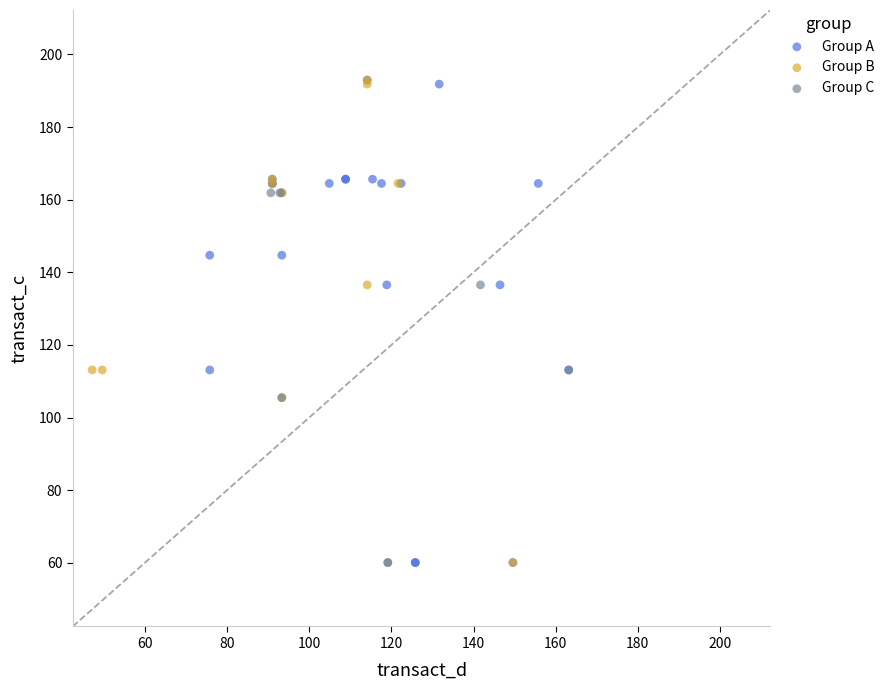

What are all the series names shown in the legend?

Group A, Group B, Group C